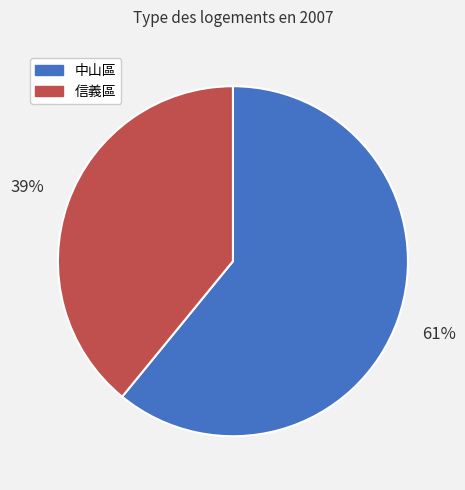

Does any single category account for the majority?

Yes